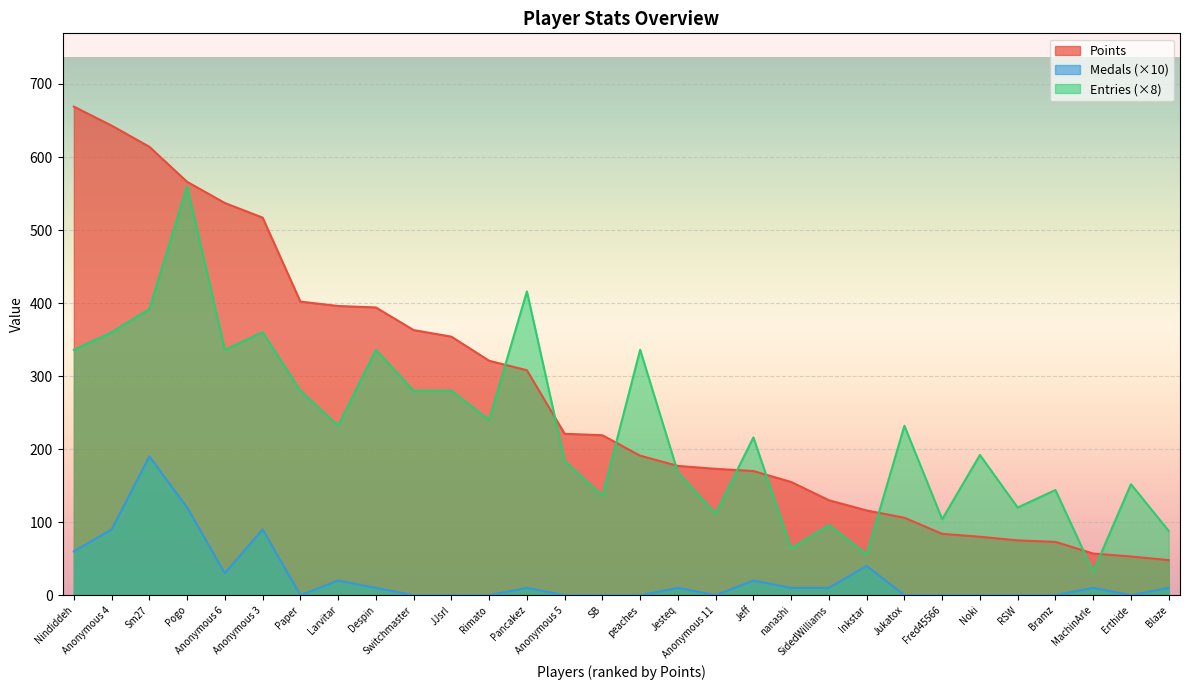

True or false: Entries has a value of 503 at peaches.

False